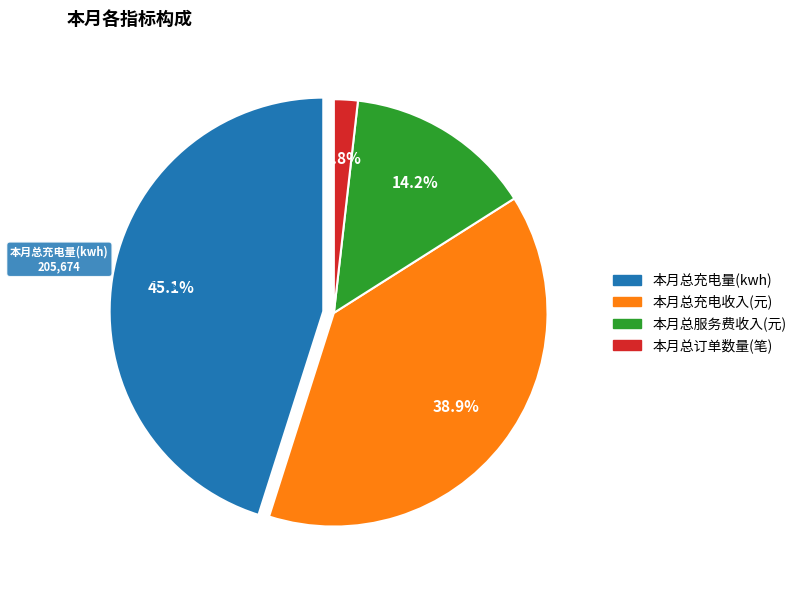

How many slices are in this pie chart?

4